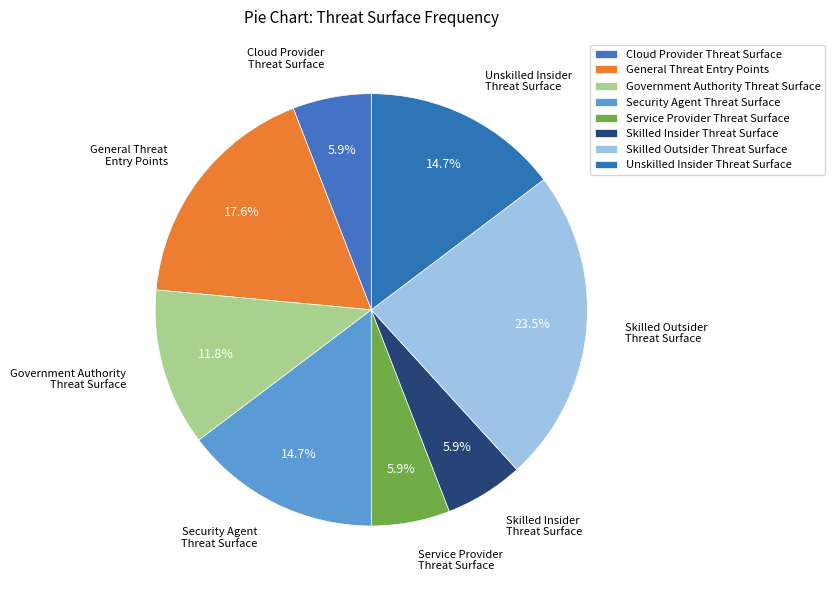

What is the ratio of the value at Cloud Provider Threat Surface to the value at General Threat Entry Points?

0.3